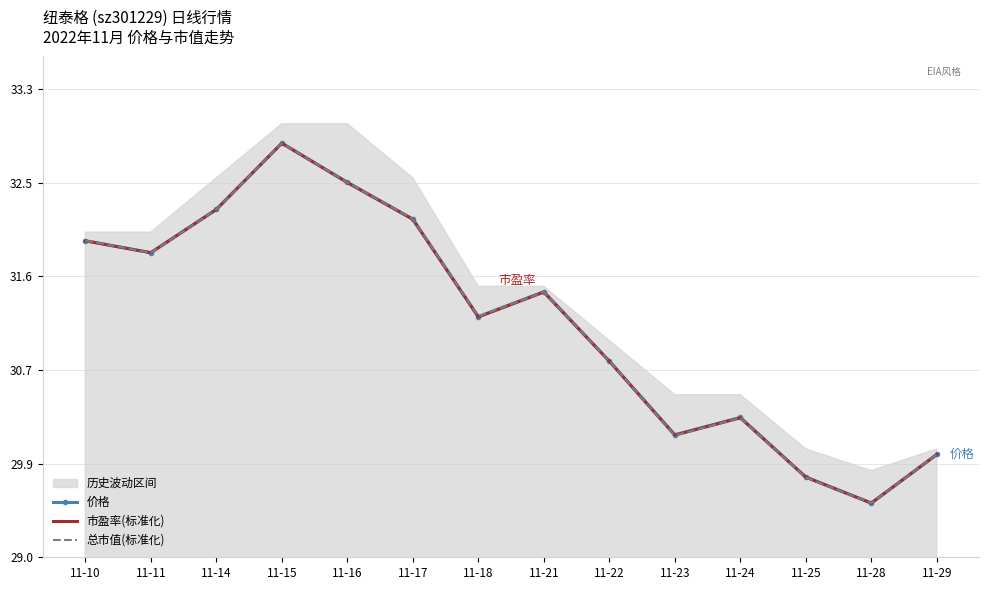

At which category does the chart reach its minimum across all series?

11-28